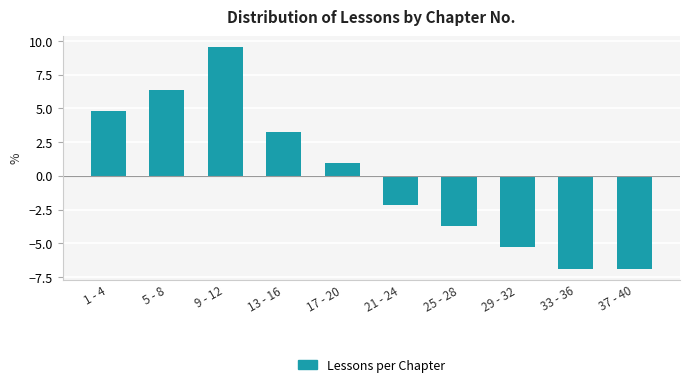

At which label does the data first exceed 0?

1 - 4